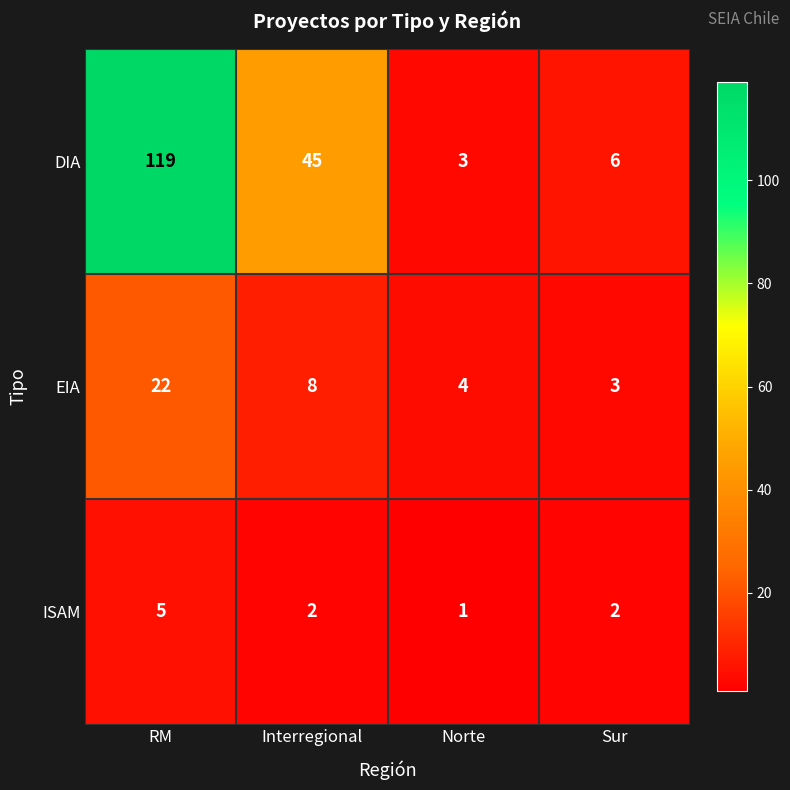

Count the number of data series in this chart.

3